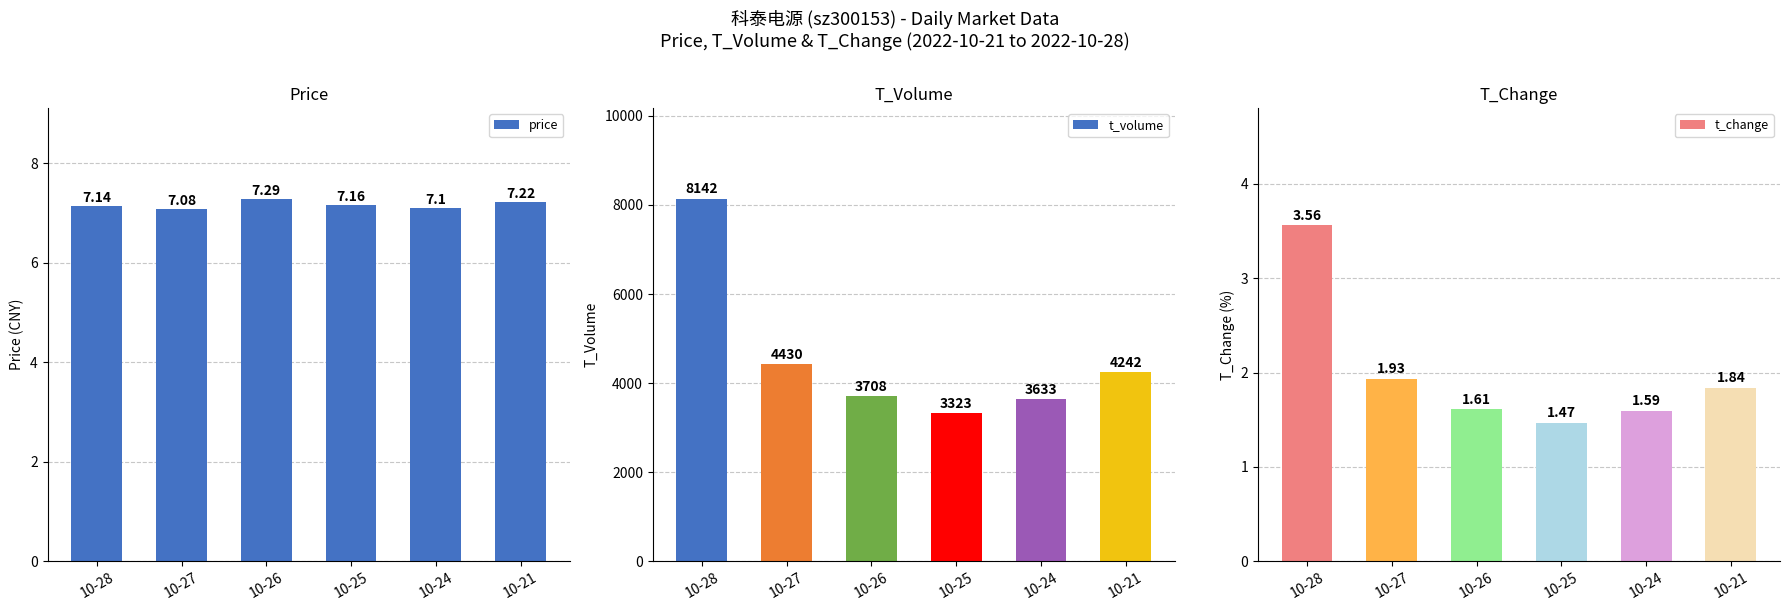

How many distinct data groups are displayed?

3